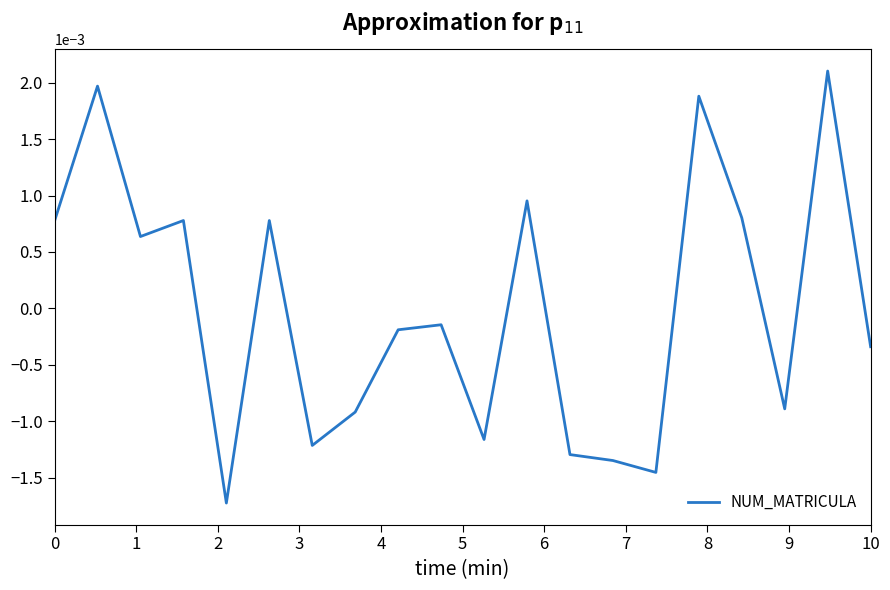

How many positive values are there?

9